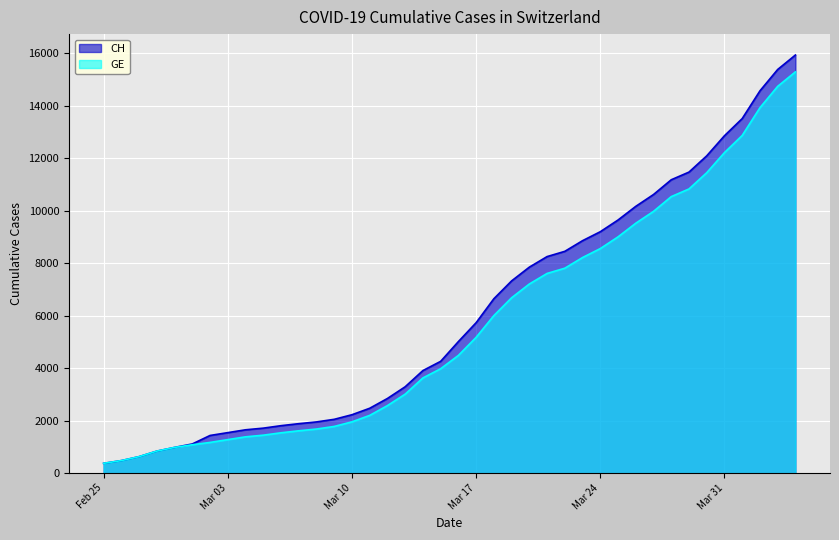

List the series in order of their overall mean, lowest first.

GE, CH